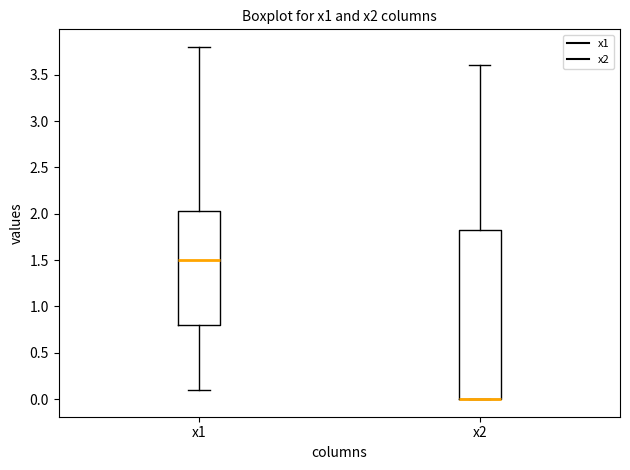

Comparing the boxes themselves (not the whiskers), which one is the tallest?

x2